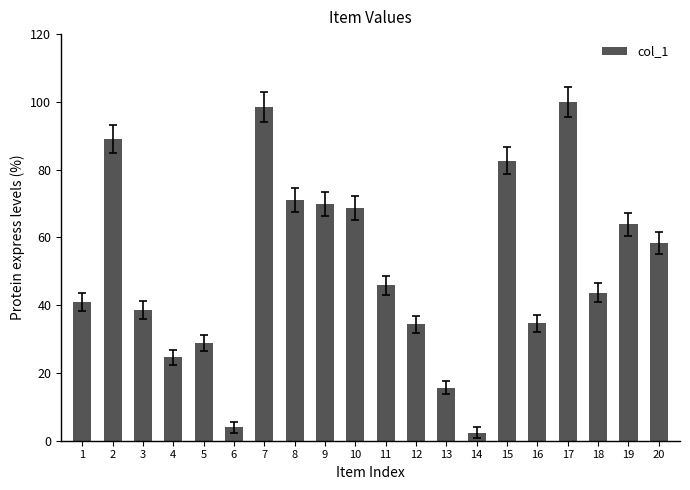

What is the approximate value at 14?

2.3